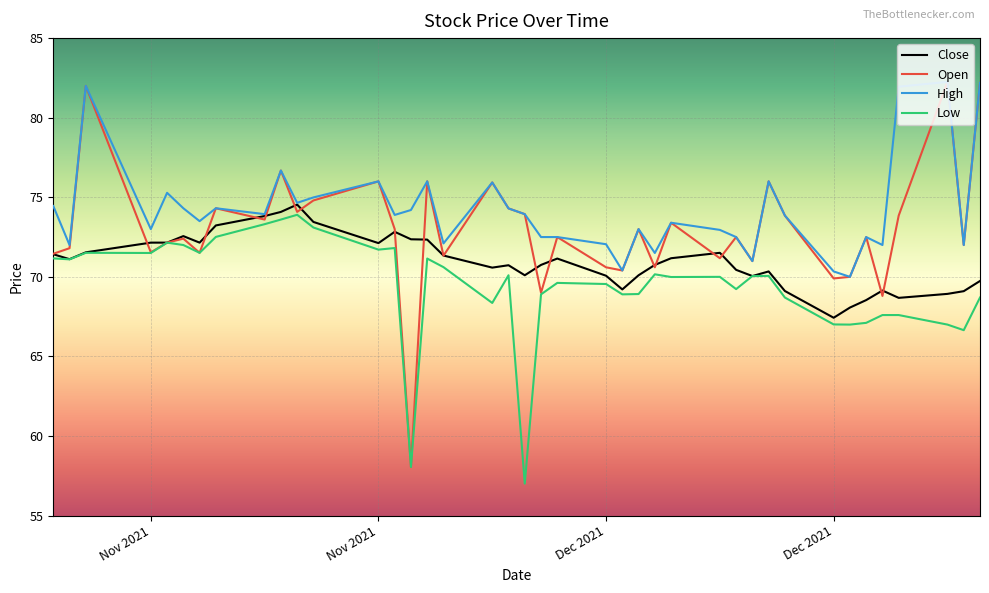

Which series has the largest total across all categories?

High